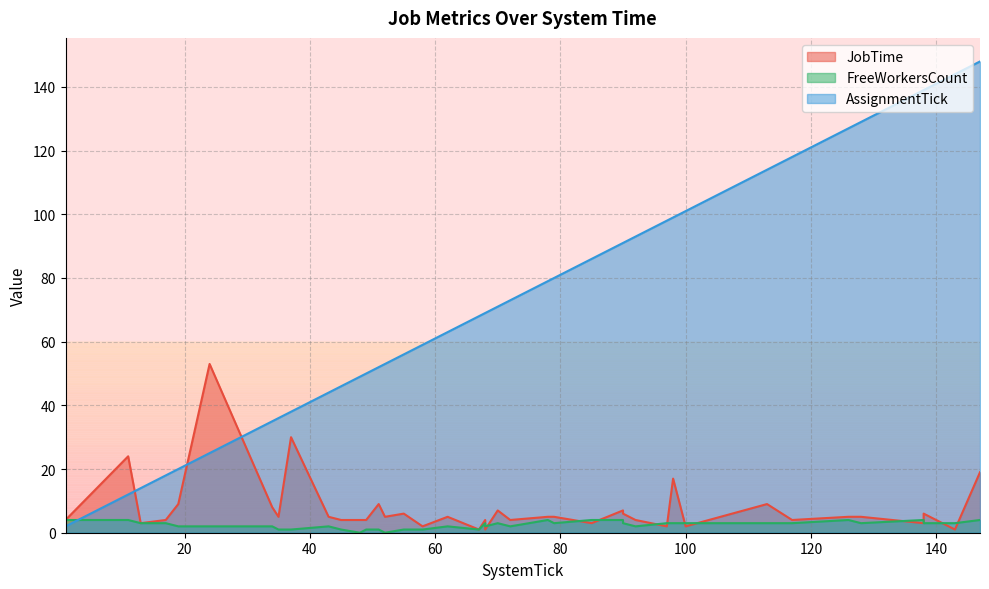

In JobTime, how many points are higher than both neighbors (excluding endpoints)?

12